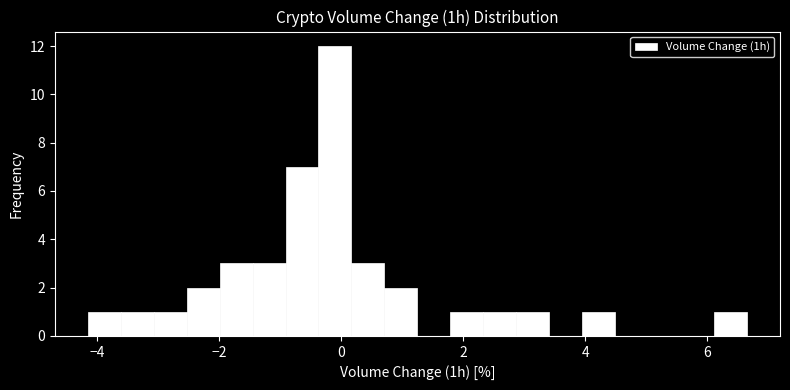

Read against the x-axis, roughly where is the centre of the tallest bar?

0.0